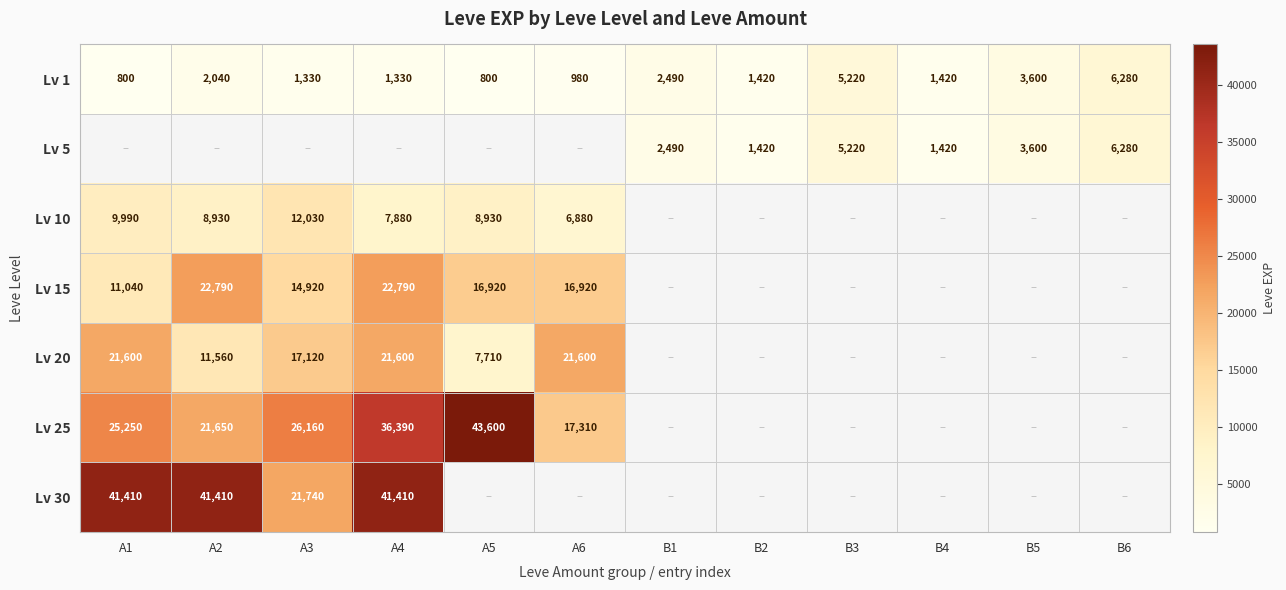

What is the difference between the Lv 15 values at A3 and A5?

2000